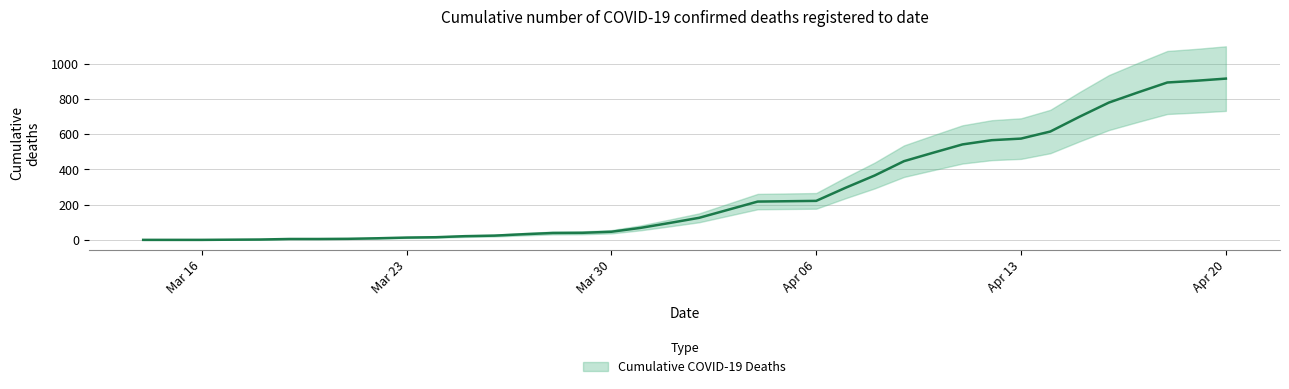

At which category does the chart reach its minimum across all series?

2020-03-14